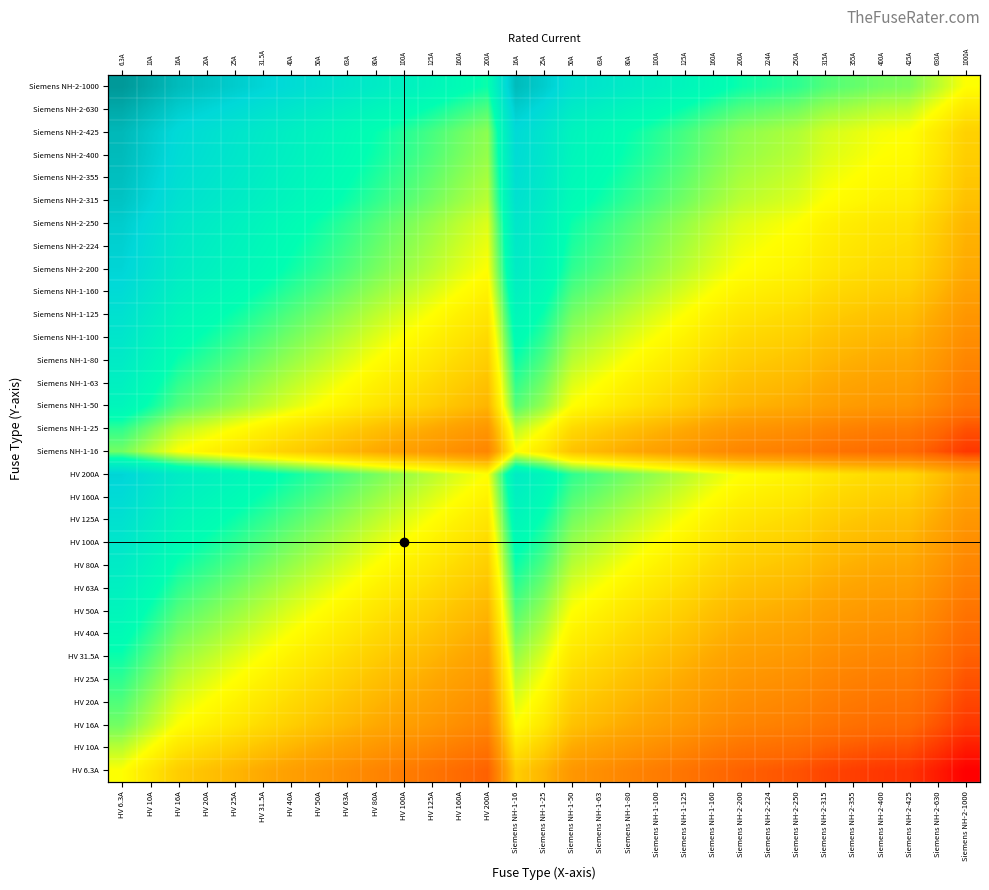

Rank the series at Siemens NH-2-200 from highest to lowest value.

Siemens NH-2-1000, Siemens NH-2-630, Siemens NH-2-425, Siemens NH-2-400, Siemens NH-2-355, Siemens NH-2-315, Siemens NH-2-250, Siemens NH-2-224, HV 200A, Siemens NH-2-200, HV 160A, Siemens NH-1-160, HV 125A, Siemens NH-1-125, HV 100A, Siemens NH-1-100, HV 80A, Siemens NH-1-80, HV 63A, Siemens NH-1-63, HV 50A, Siemens NH-1-50, HV 40A, HV 31.5A, HV 25A, Siemens NH-1-25, HV 20A, HV 16A, Siemens NH-1-16, HV 10A, HV 6.3A